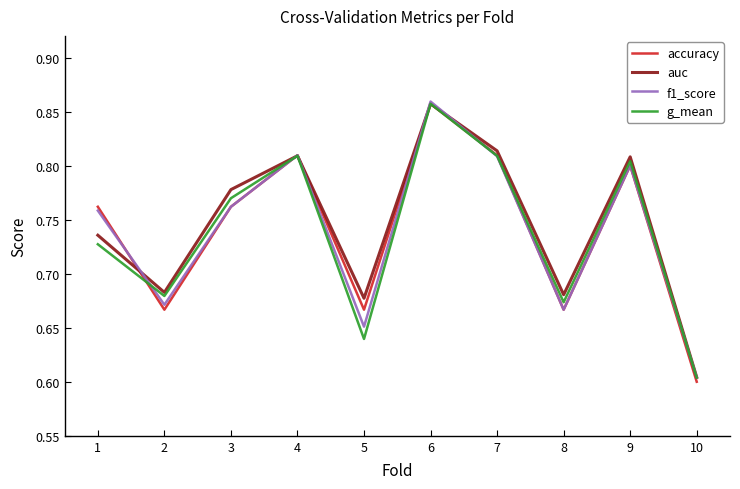

At which label does accuracy reach its minimum?

10